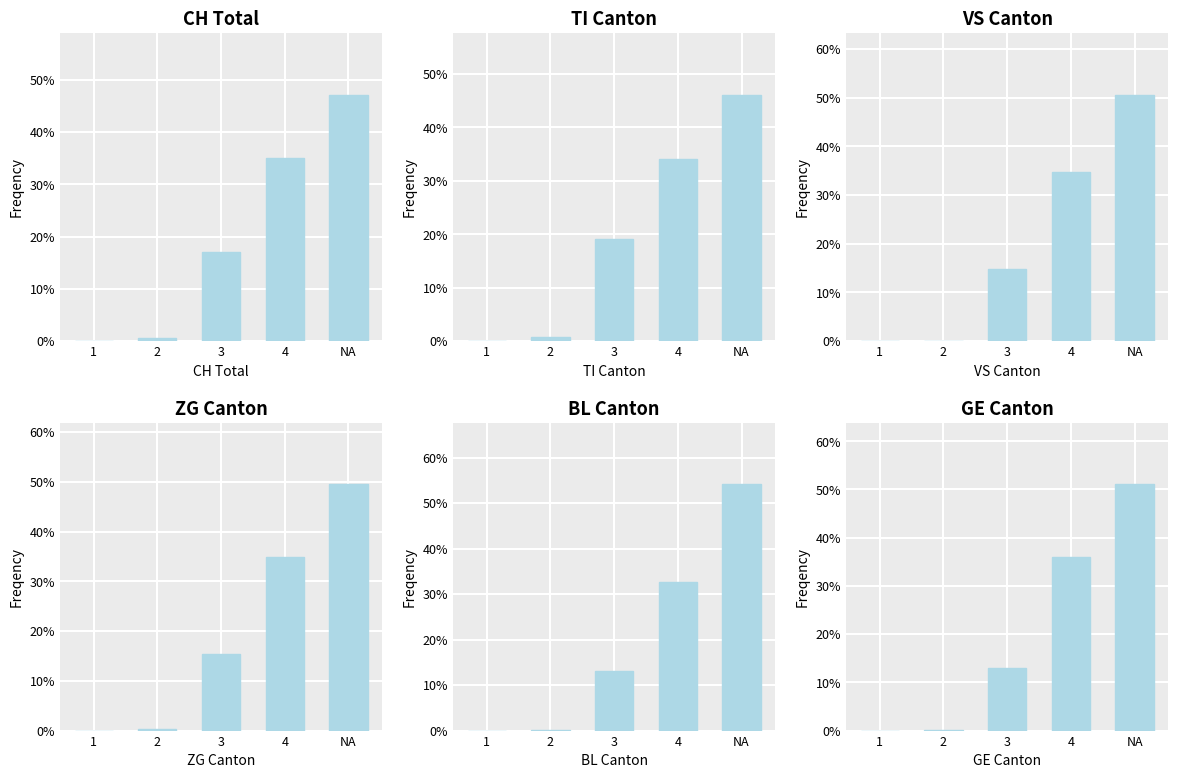

Which category has the lowest value in the GE series?

1